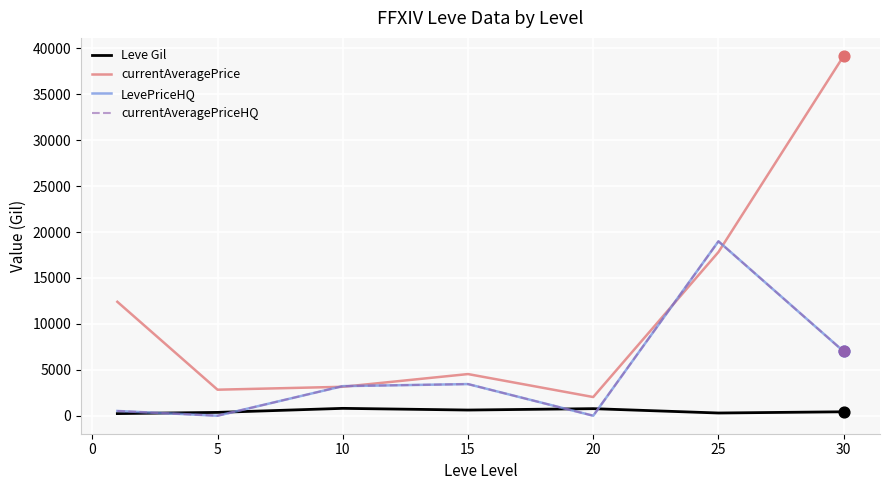

At how many categories does at least one series exceed 11965?

3